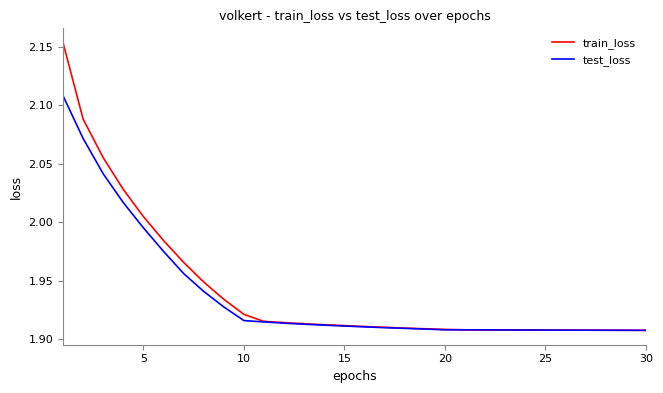

List the series in order of their peak value, highest first.

train_loss, test_loss